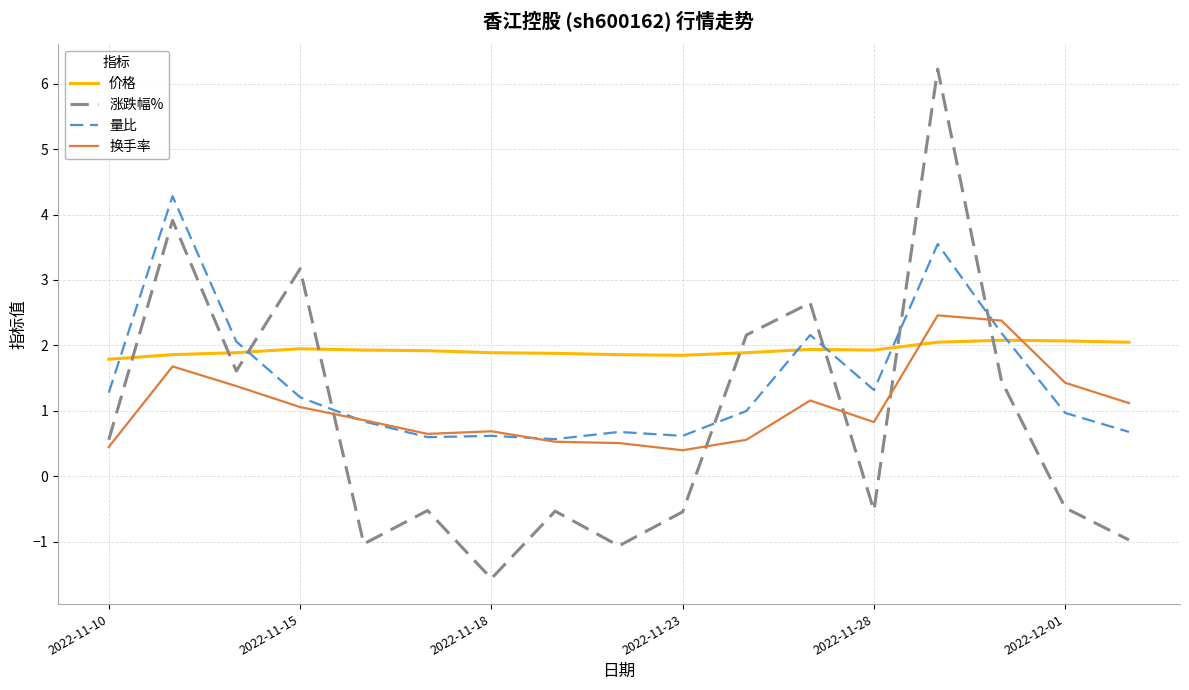

True or false: 量比 and 涨跌幅% cross at least once.

True